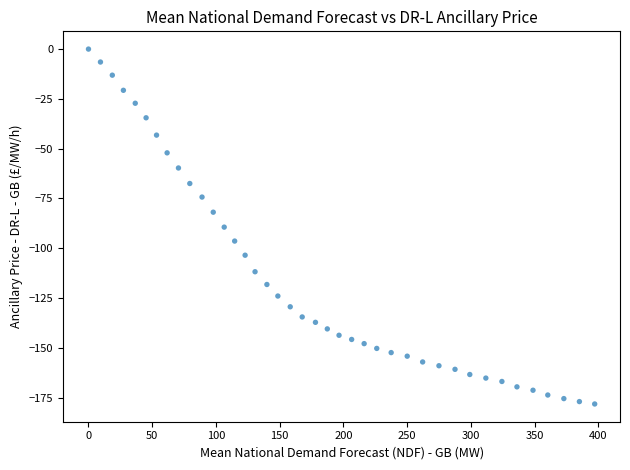

What is the range of X values (max minus min)?

397.2